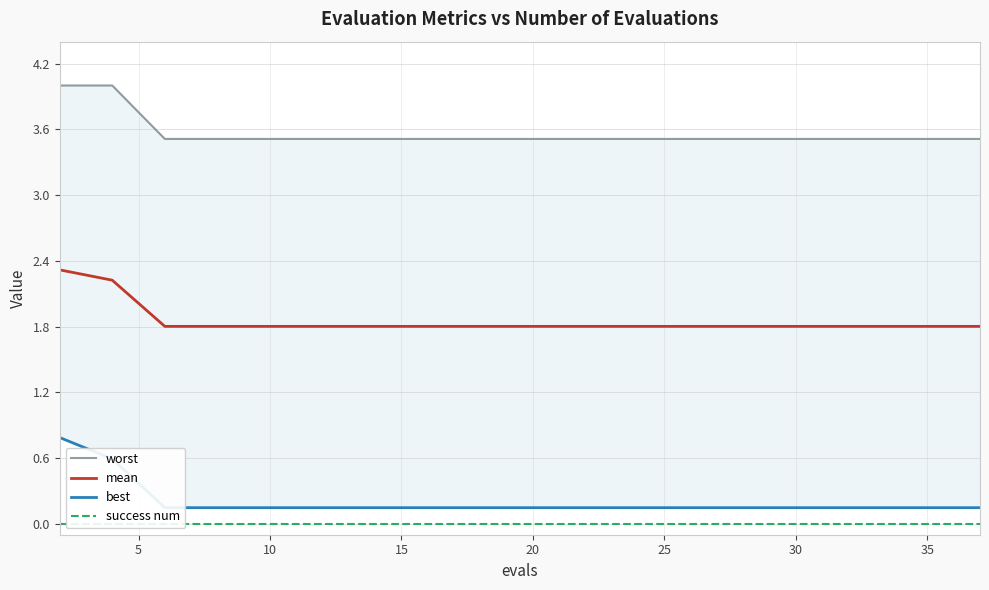

True or false: best and mean intersect in this chart.

False